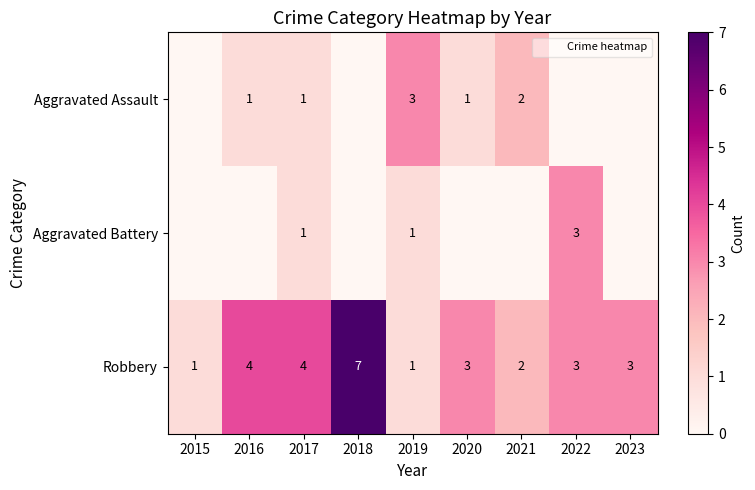

What value does the Robbery series have at 2017?

4